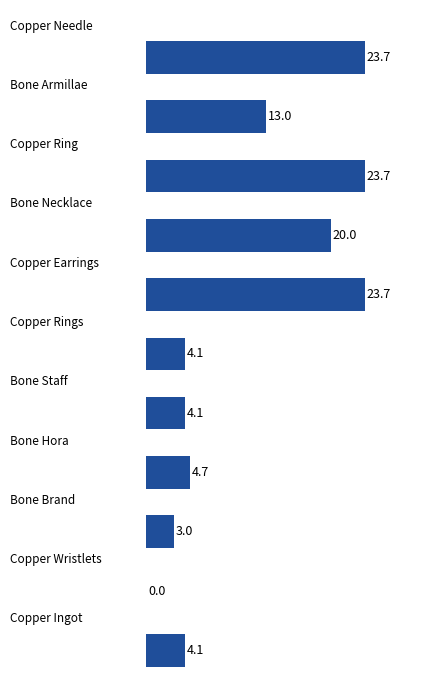

What is the maximum value shown in the chart?

23.7